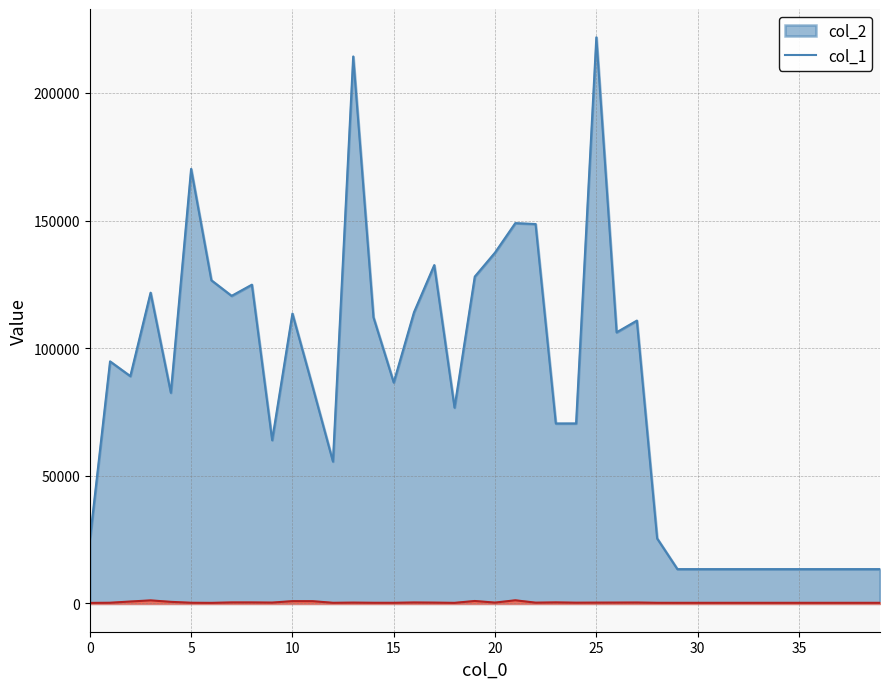

At how many categories does at least one series exceed 68695?

25